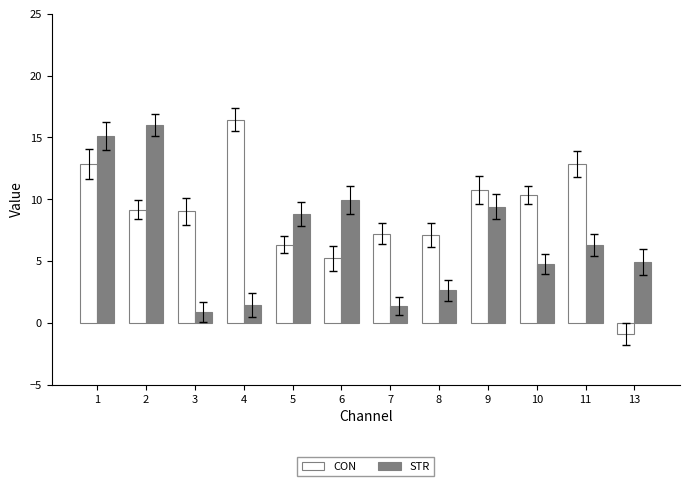

At how many categories does at least one series exceed 3?

12